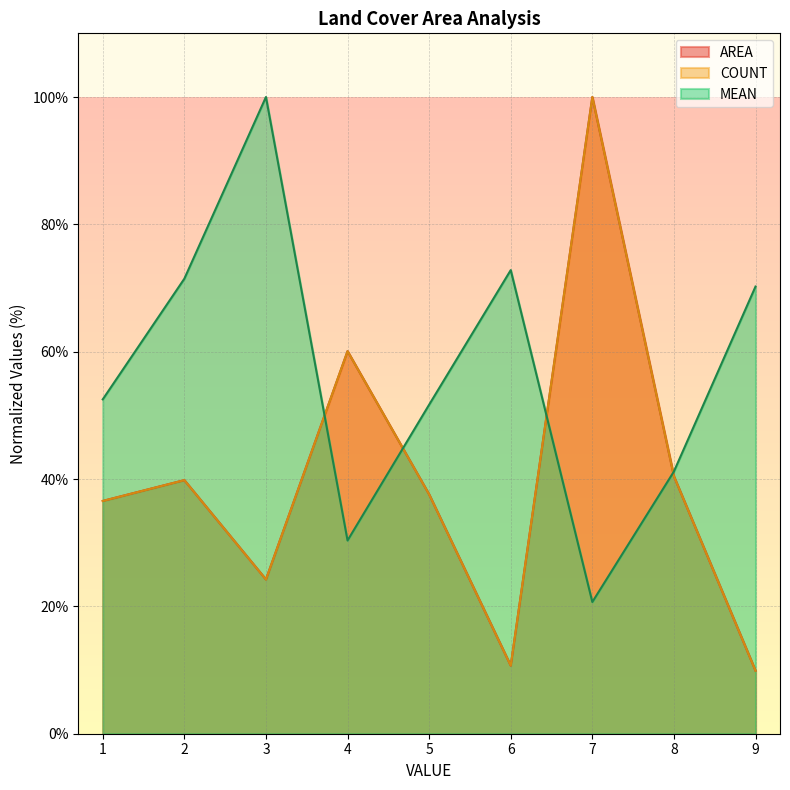

Reading left to right, what are all the values shown in this chart?

AREA: 36.6	39.8	24.2	60.1	37.6	10.7	100.0	40.4	9.9
COUNT: 36.6	39.8	24.2	60.1	37.6	10.7	100.0	40.4	9.9
MEAN: 52.5	71.5	100.0	30.3	51.7	72.8	20.7	41.2	70.2